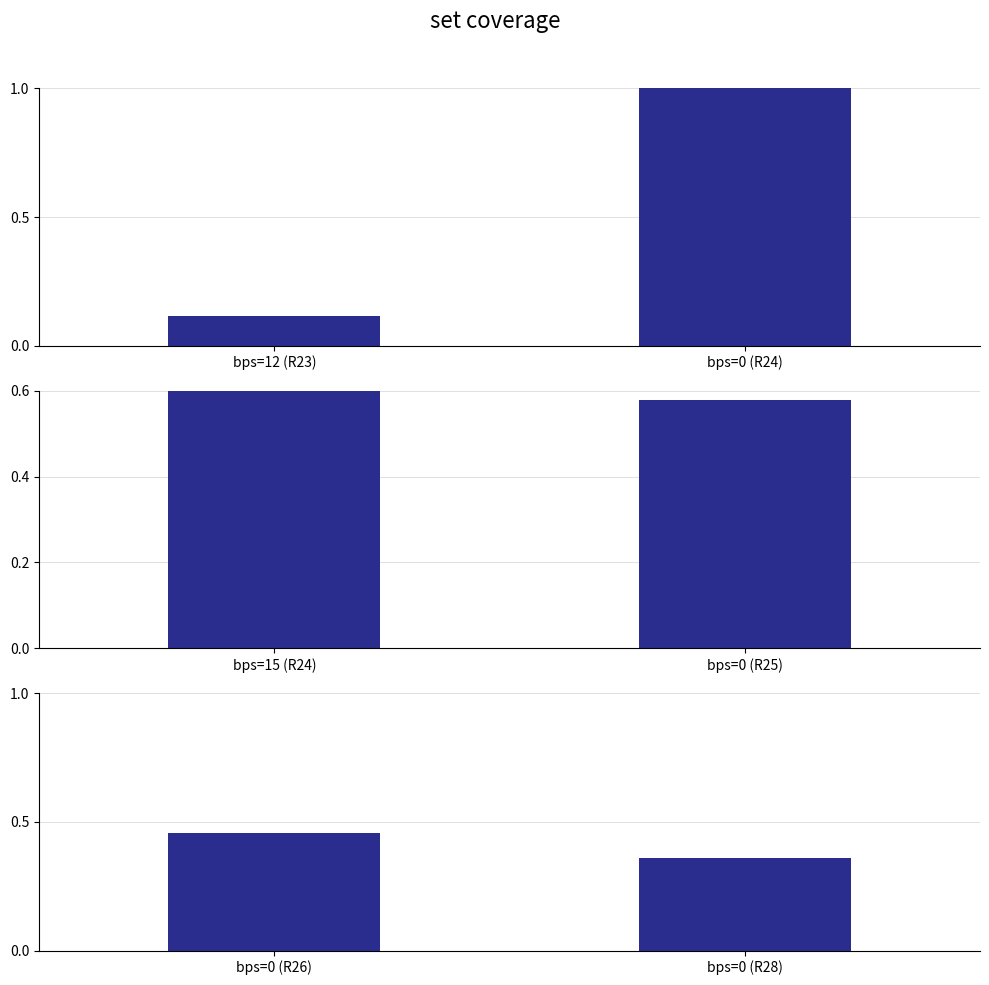

What is the label of the 1st bar from the left?

bps=12 (R23)